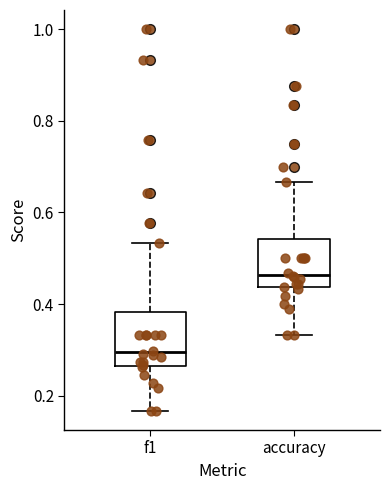

Which box has the lowest median line?

f1